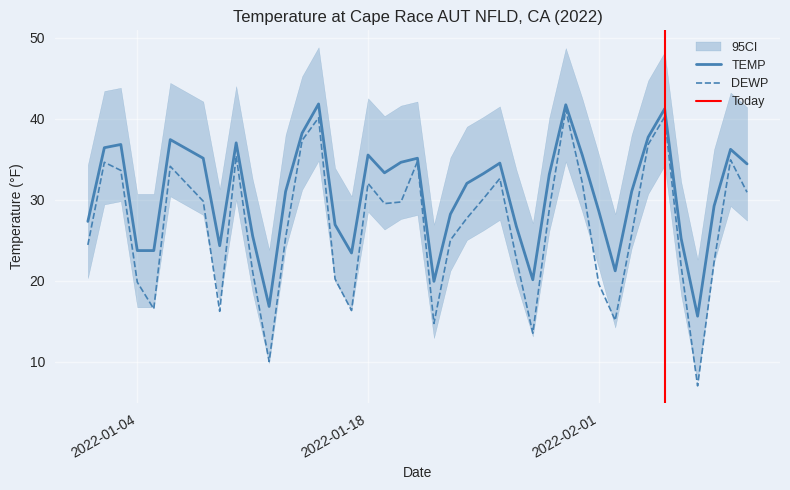

What is the total value across all series at 2022-02-05?

81.4